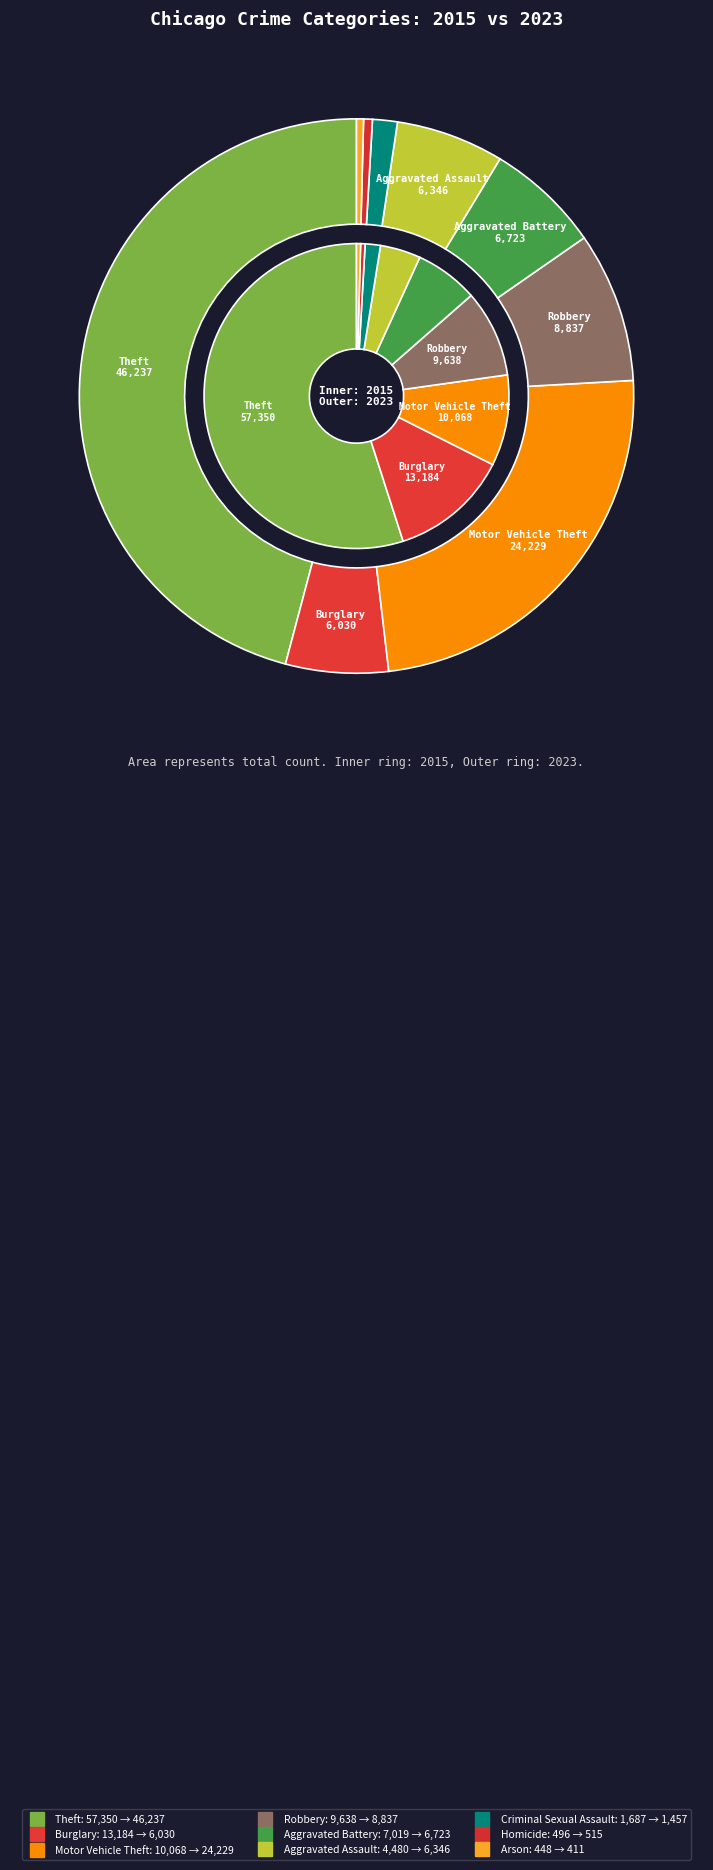

How many slices are in this pie chart?

9